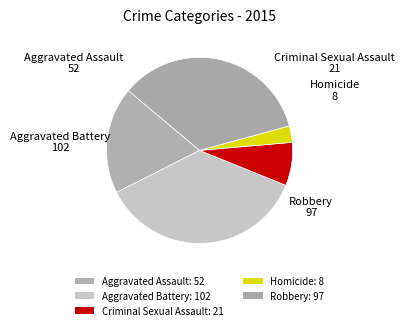

Is there a majority slice in this chart?

No